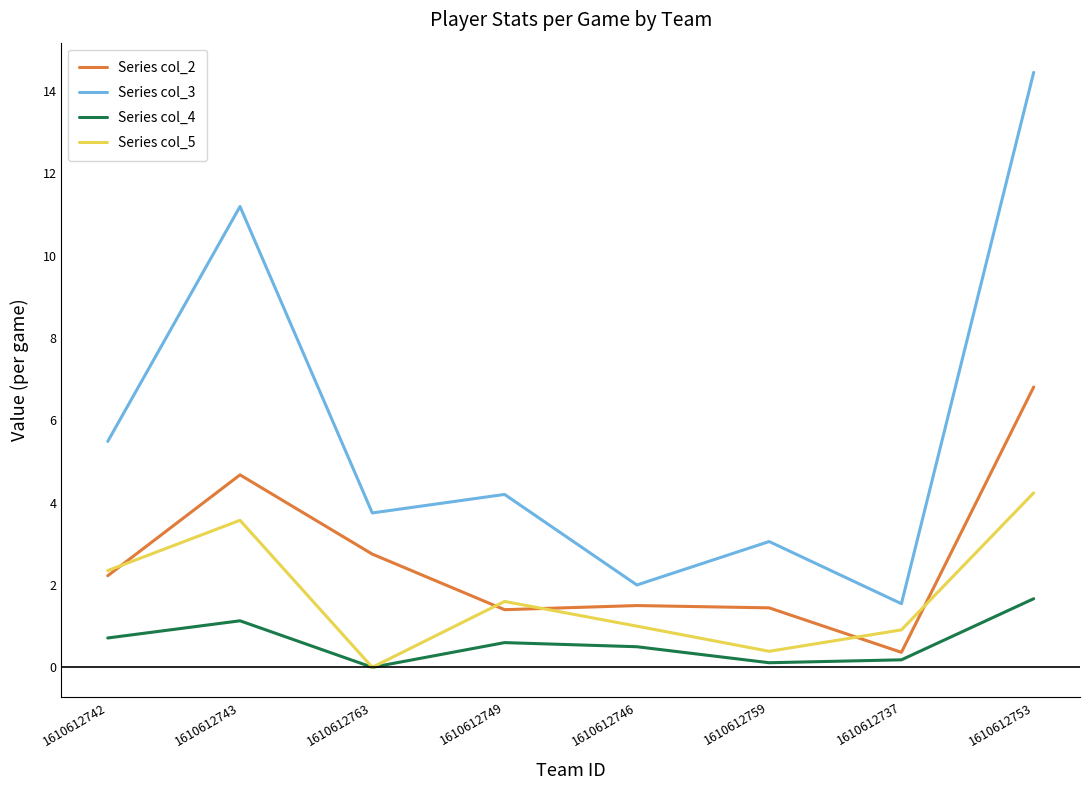

What position from the right is 1610612753?

1